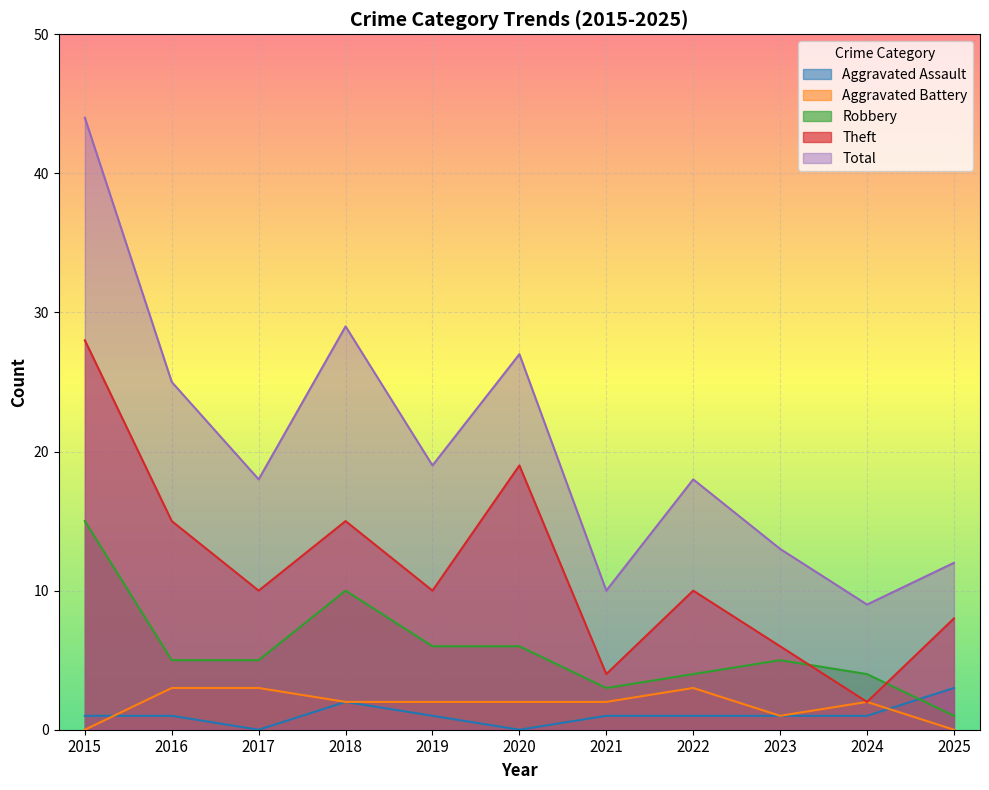

What is the sum of the Total values at 2018 and 2022?

47